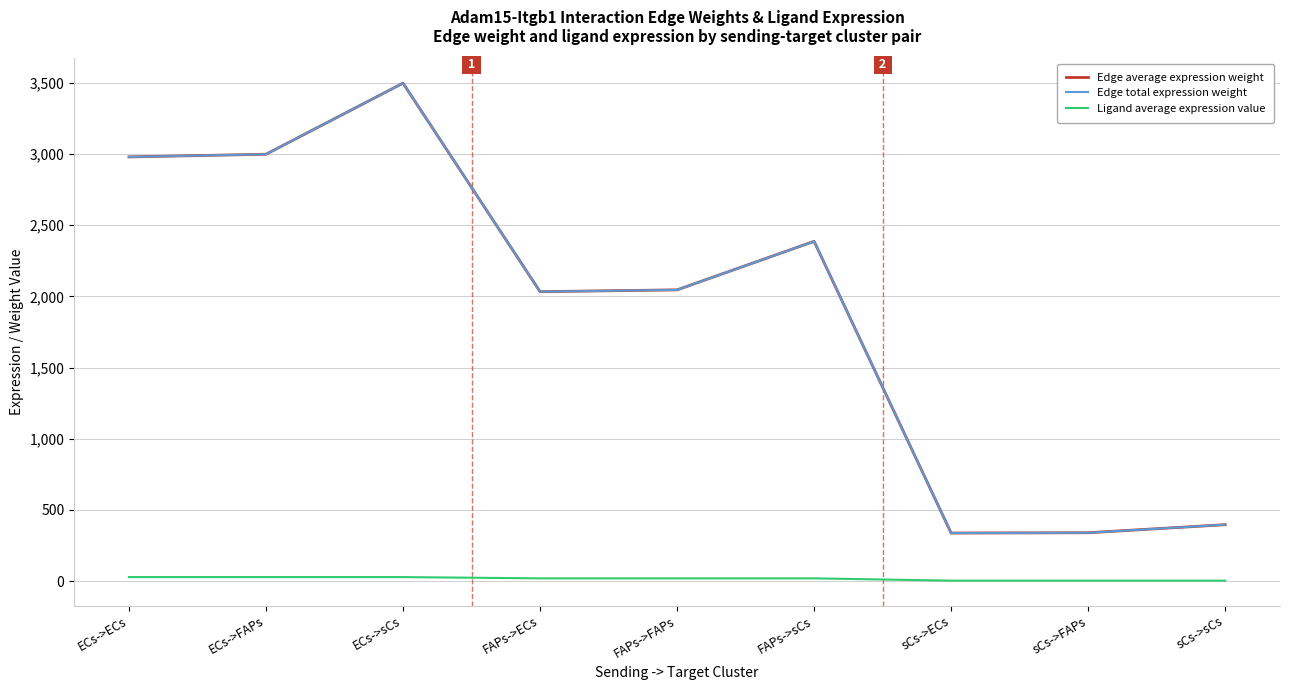

Is this an area chart (filled region under the line)?

No